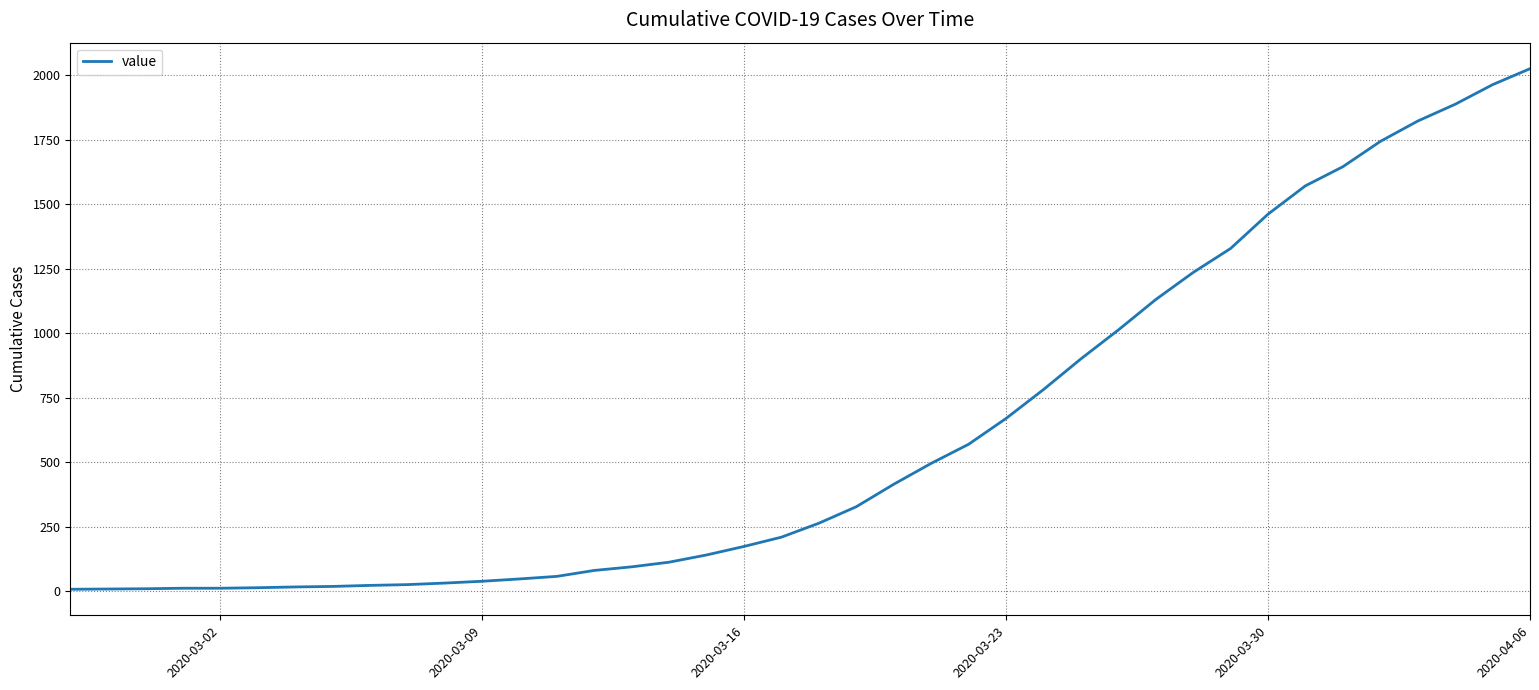

How many lines are shown in the chart?

1